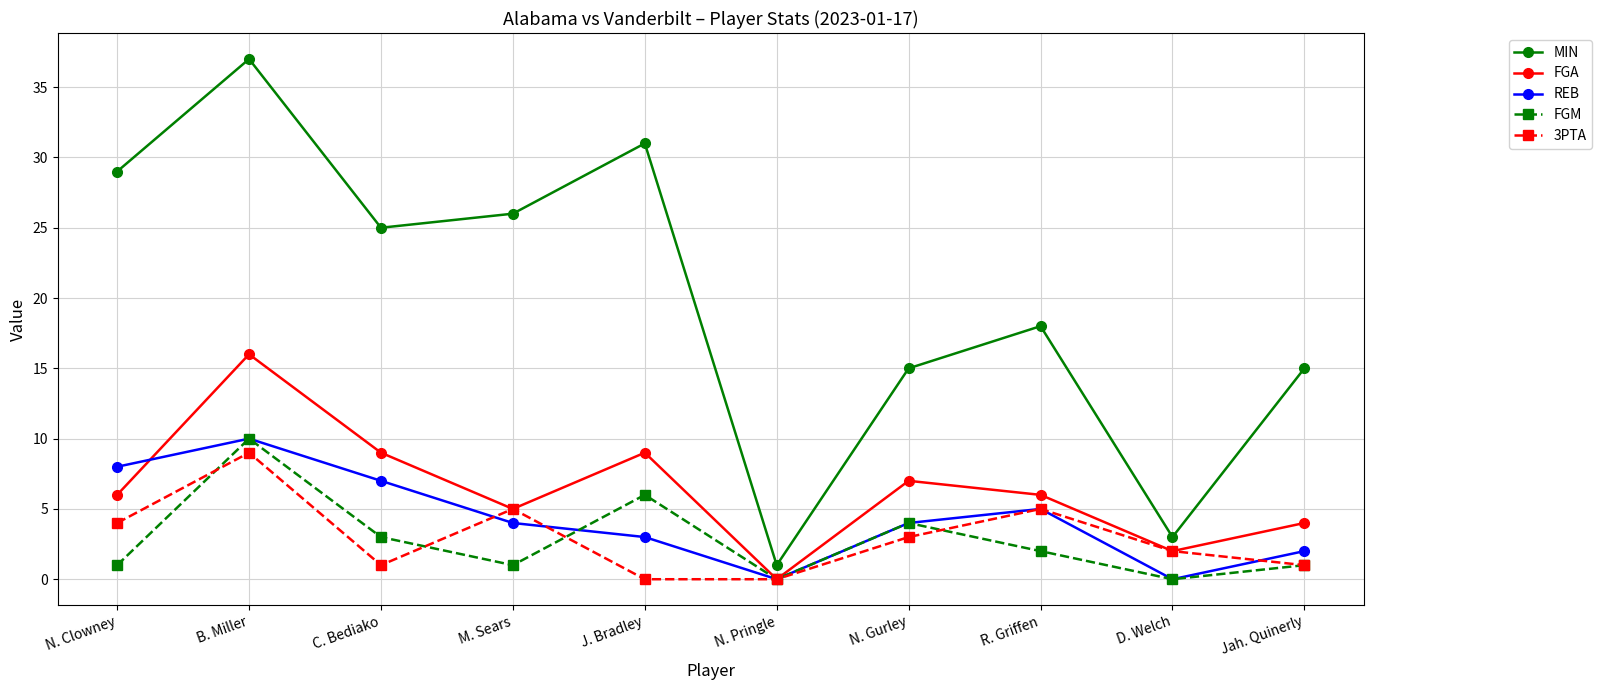

How many values in the 3PTA series are below 3?

5